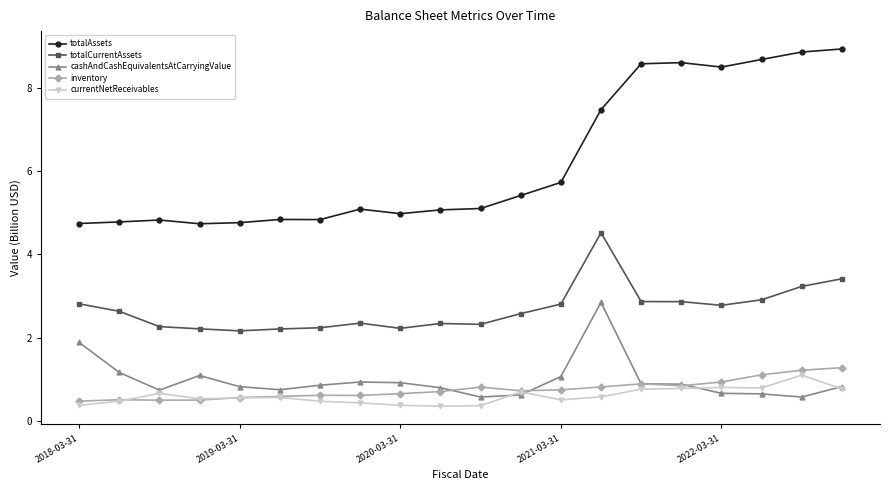

True or false: totalCurrentAssets has more than 1 interior local peaks.

True